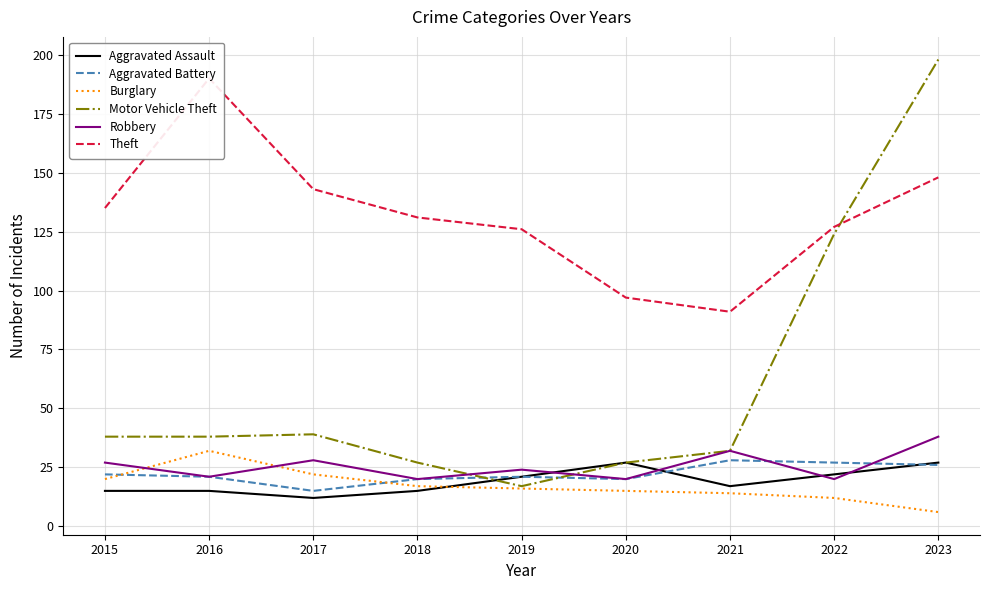

What is the sum of all Theft values?

1188